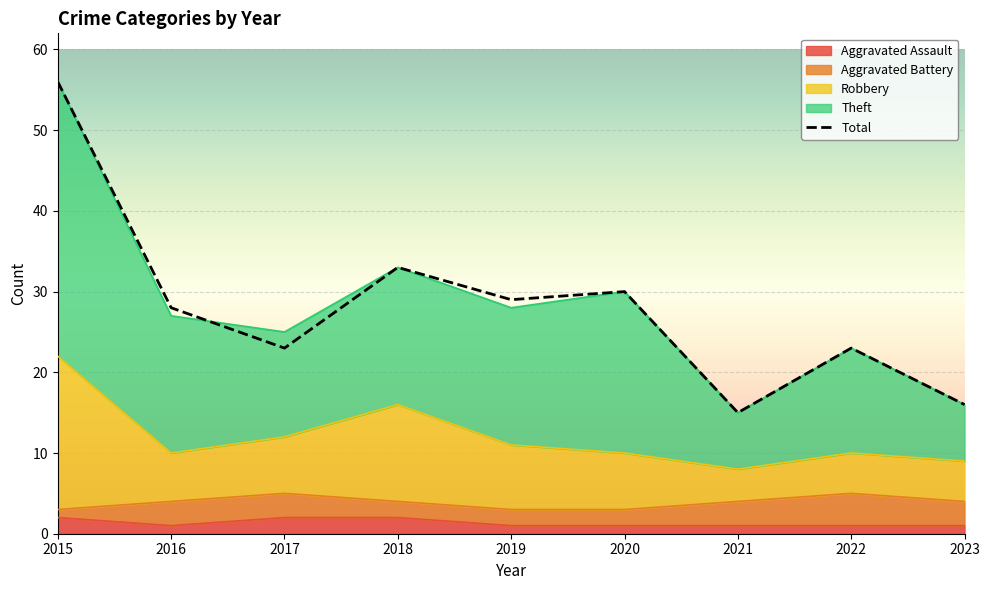

Which has a higher value, 2018 or 2020?

2018